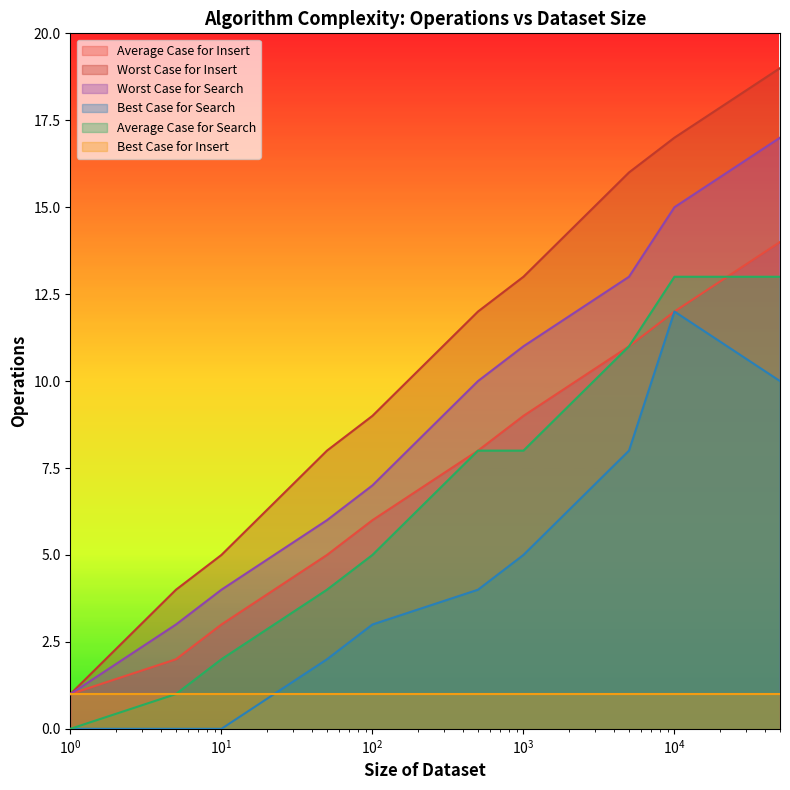

Which category has the highest value in the Average Case for Insert series?

50000